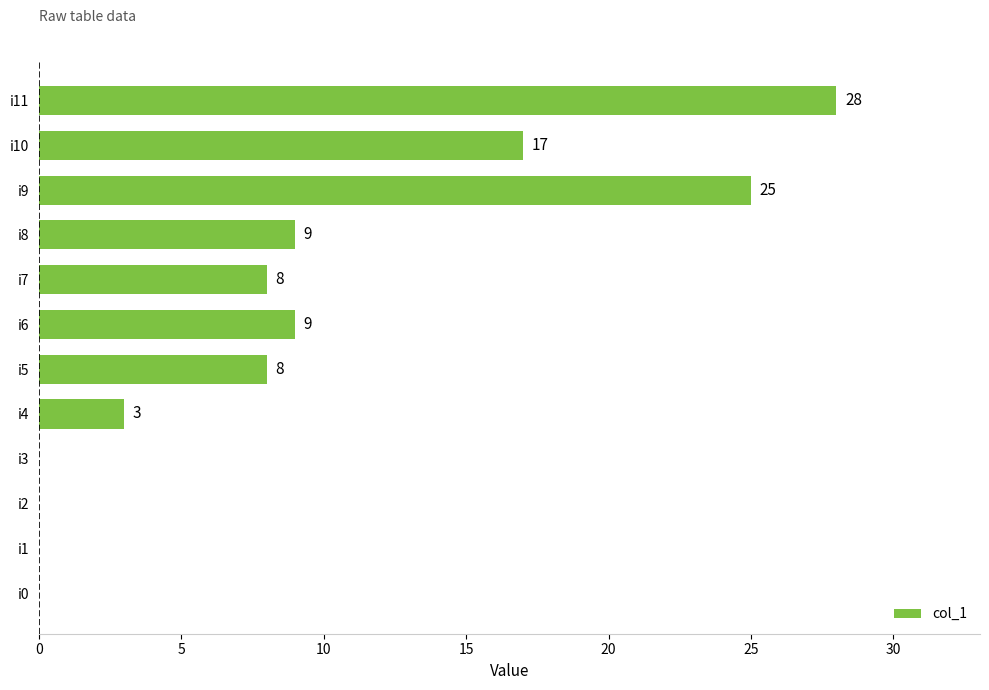

What is the sum of the values at i1 and i5?

8